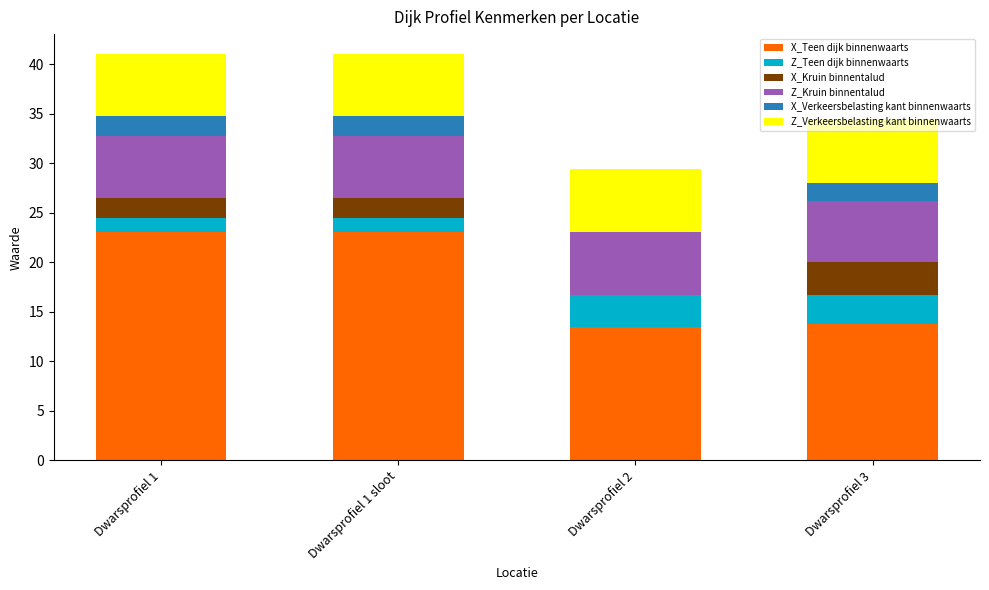

What is the sum of all X_Teen dijk binnenwaarts values?

73.3